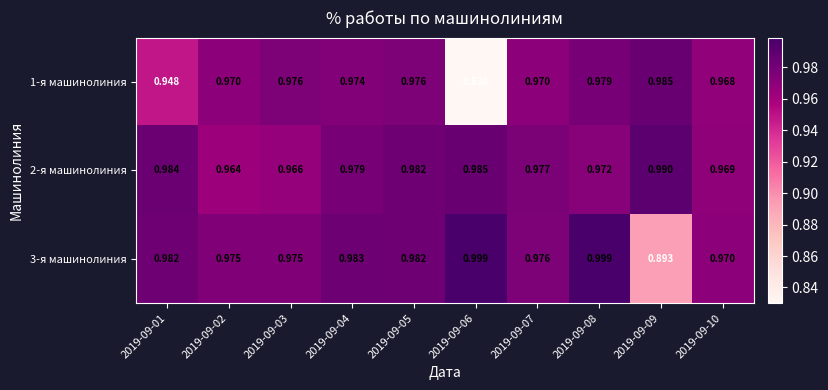

Is the value of 1-я машинолиния at 2019-09-09 greater than the value of 3-я машинолиния at 2019-09-07?

Yes